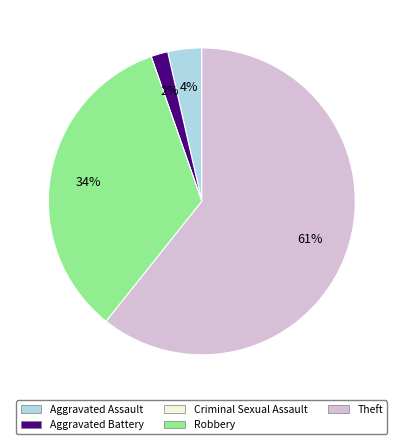

Between Robbery and Aggravated Assault, which is larger?

Robbery